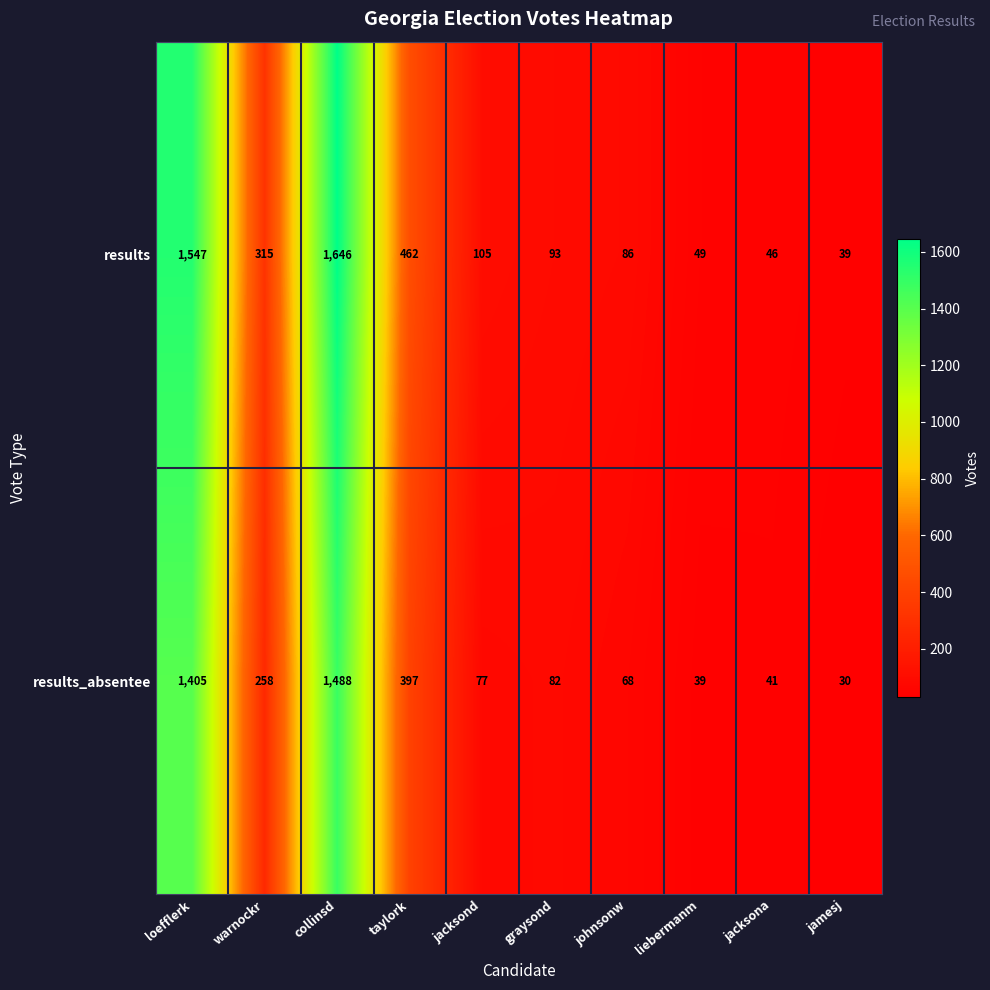

What is the average value of the results series?

439